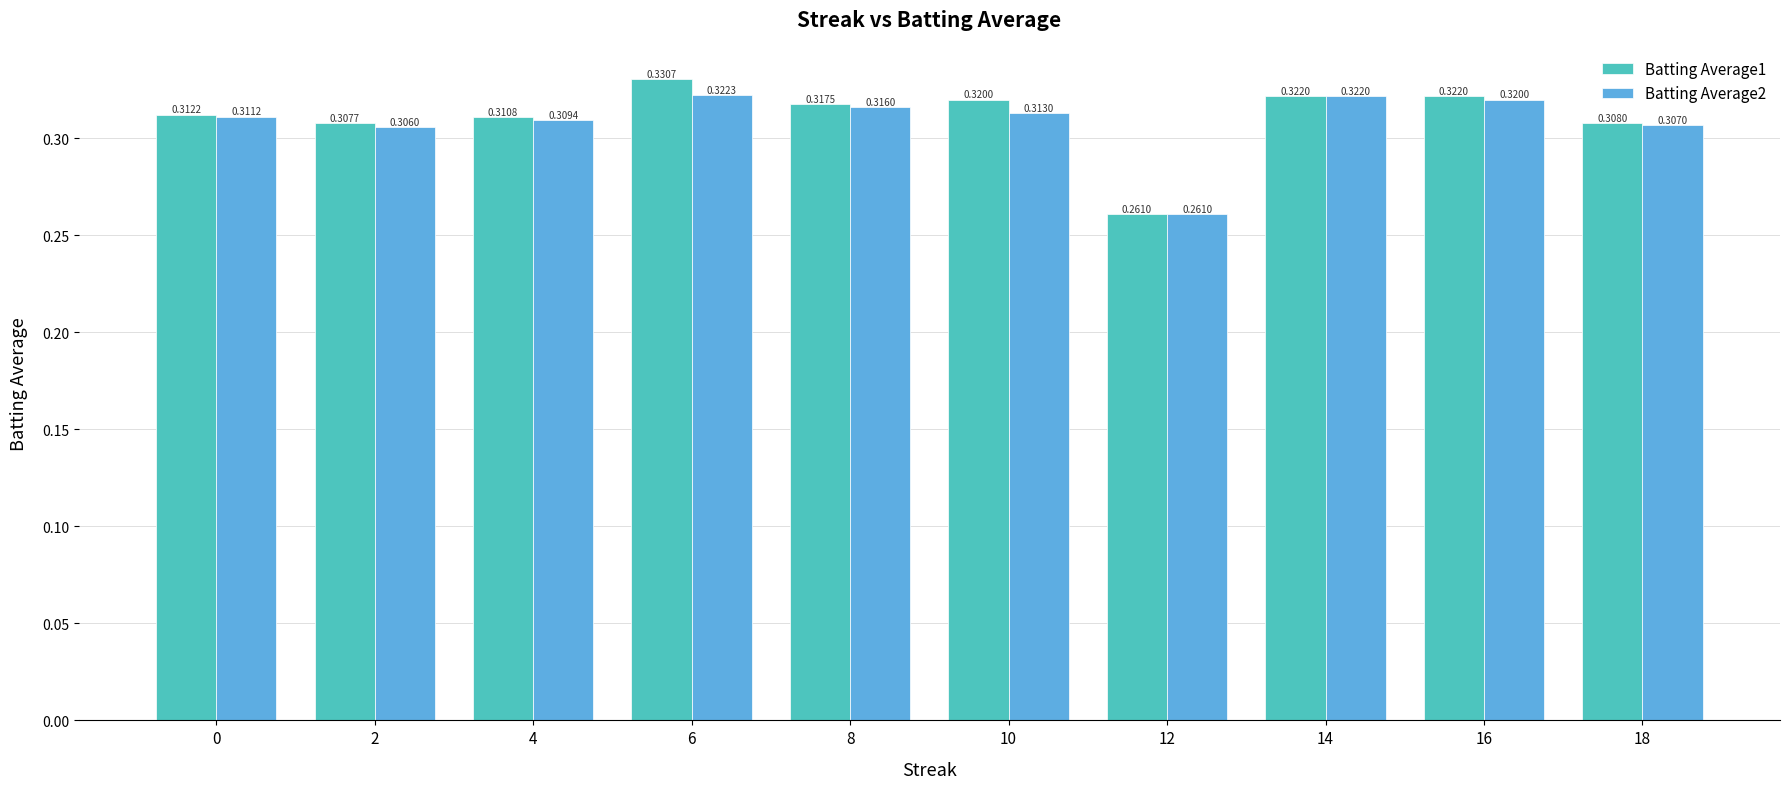

List the series in order of their overall mean, highest first.

Batting Average1, Batting Average2